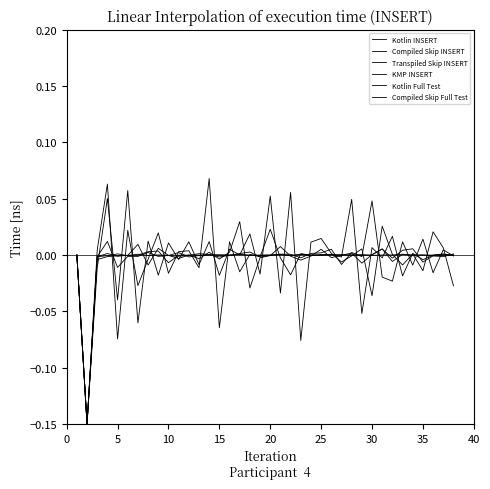

Between which two adjacent categories do Compiled Skip INSERT and Kotlin Full Test first intersect?

10 and 15